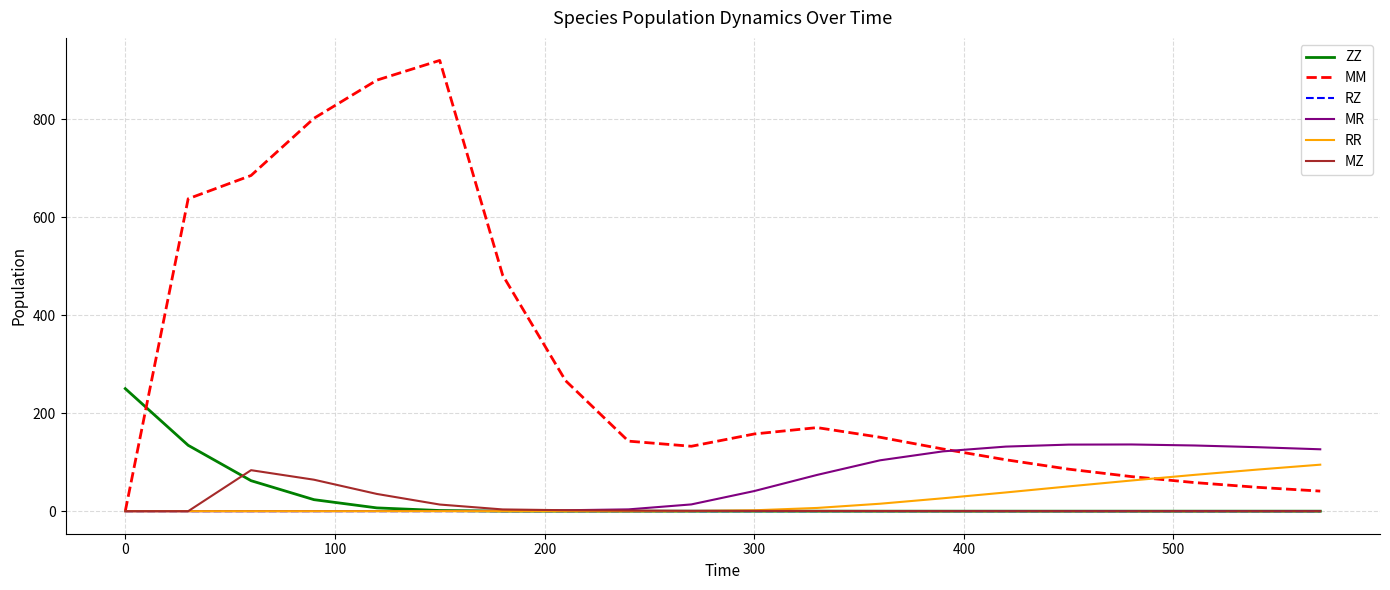

What is the sum of all RZ values?

1.4